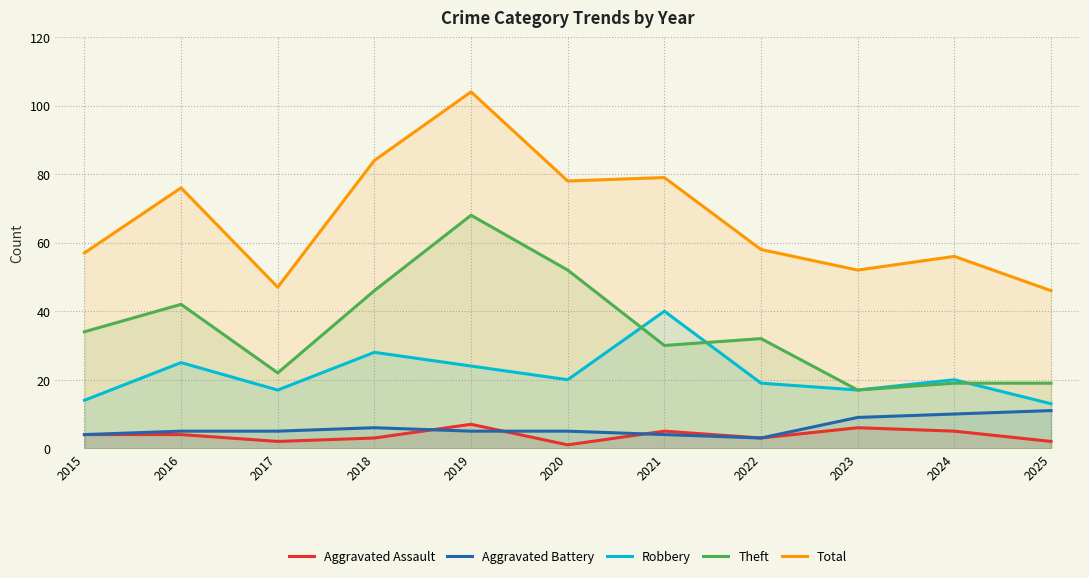

Is it true that Aggravated Battery equals 15 at 2023?

False